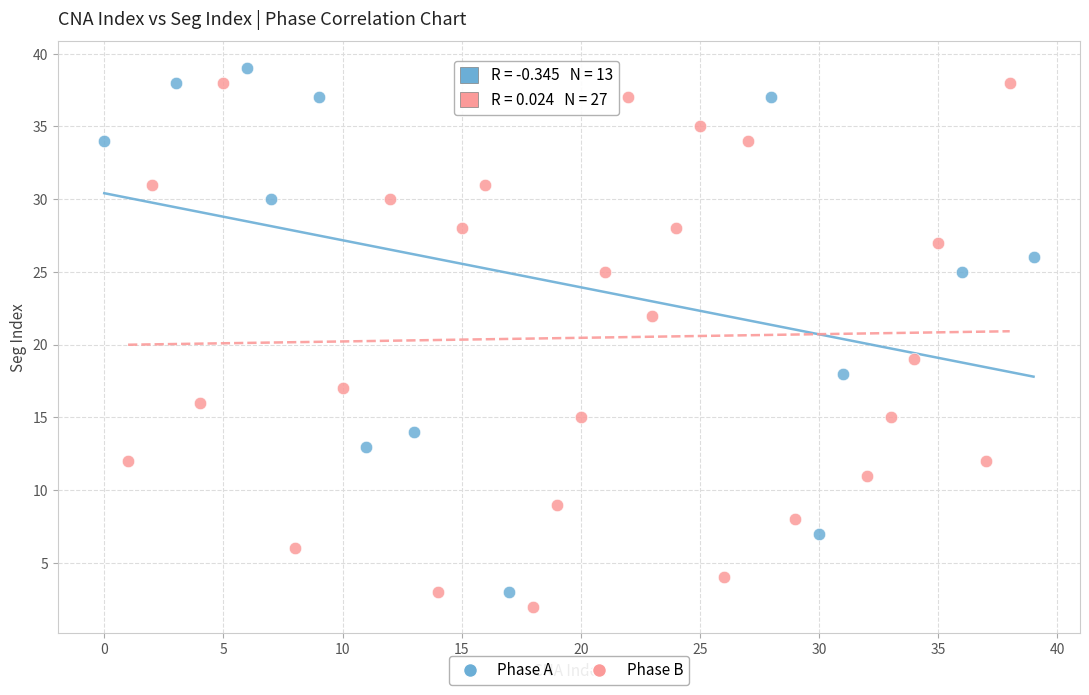

Which series contains the highest Y value?

Phase A